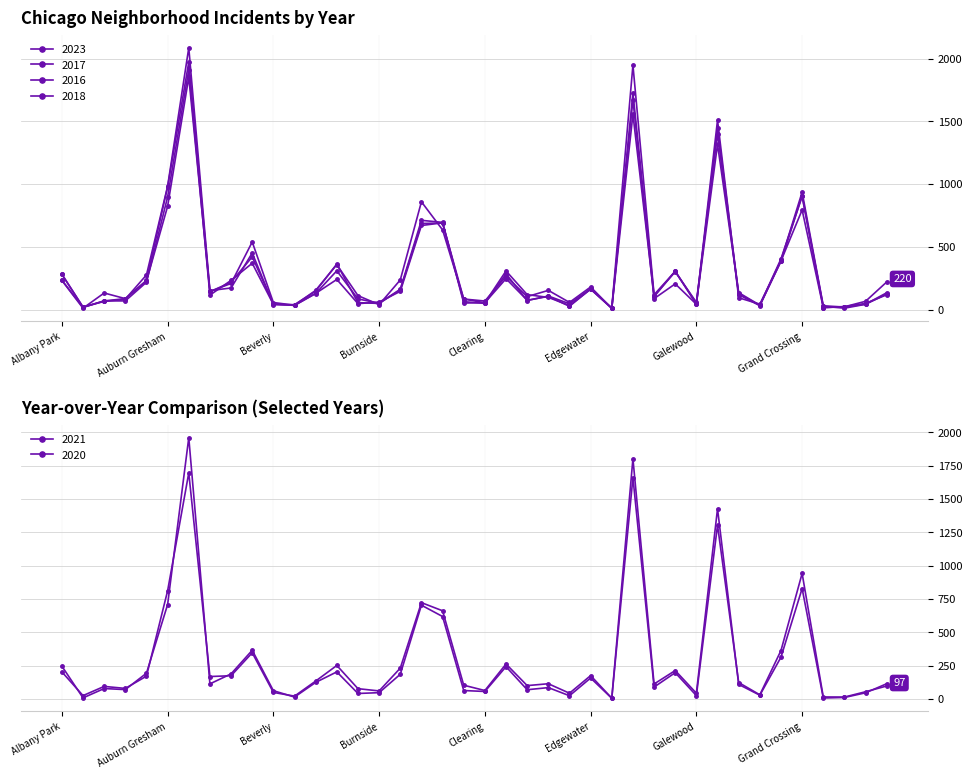

What is the label of the 14th point from the right?

Edison Park